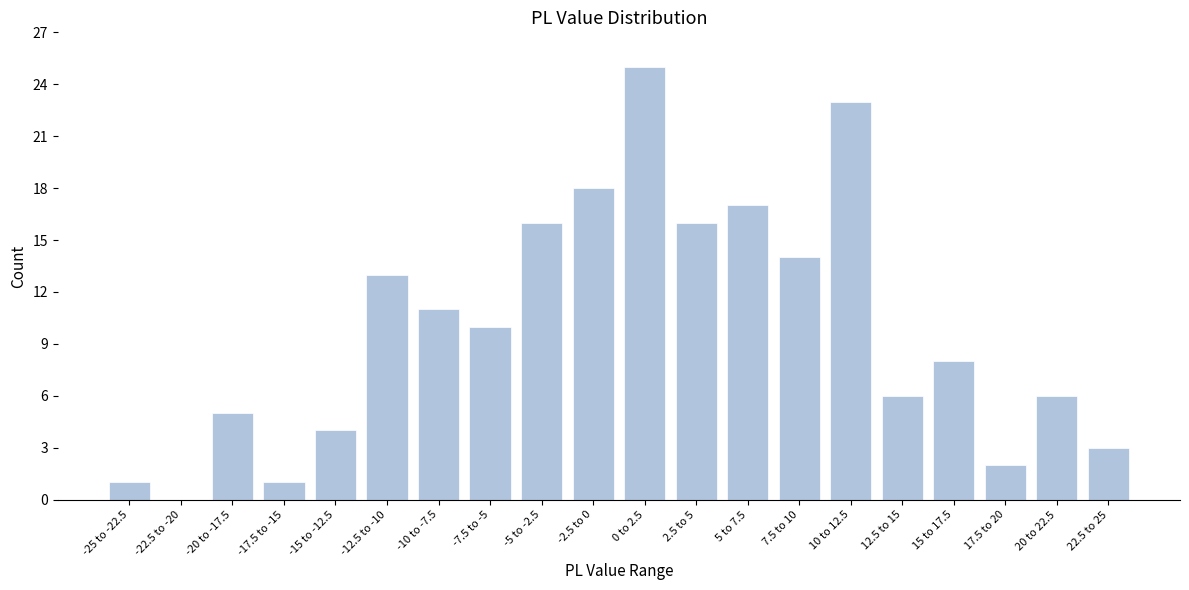

Reading right to left, what are all the values shown in this chart?

22.5 to 25=3	20 to 22.5=6	17.5 to 20=2	15 to 17.5=8	12.5 to 15=6	10 to 12.5=23	7.5 to 10=14	5 to 7.5=17	2.5 to 5=16	0 to 2.5=25	-2.5 to 0=18	-5 to -2.5=16	-7.5 to -5=10	-10 to -7.5=11	-12.5 to -10=13	-15 to -12.5=4	-17.5 to -15=1	-20 to -17.5=5	-22.5 to -20=0	-25 to -22.5=1